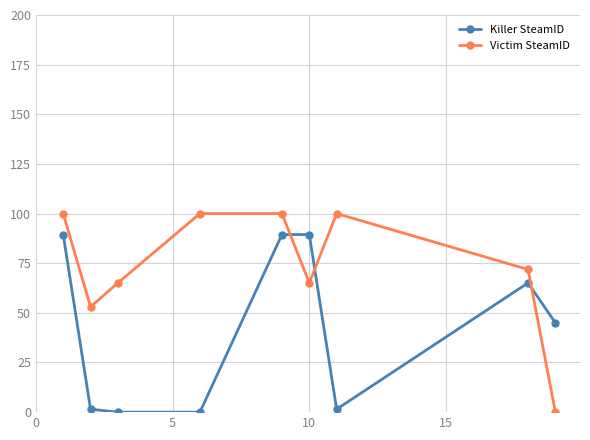

At how many categories does at least one series exceed 92?

4